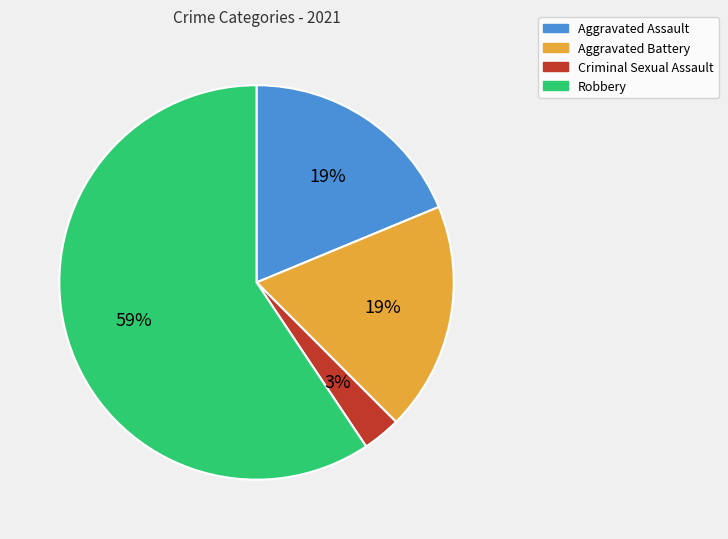

Do Robbery and Aggravated Battery together represent more than half of the pie?

Yes